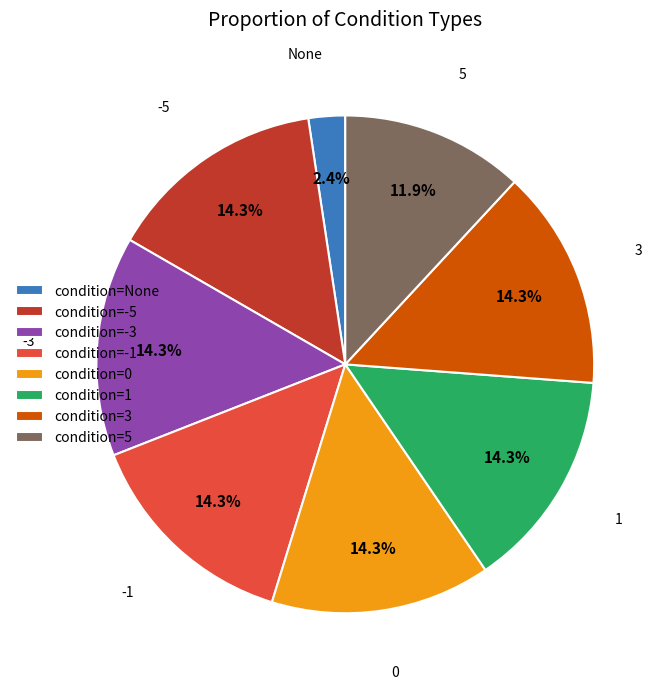

How many segments does this pie chart have?

8